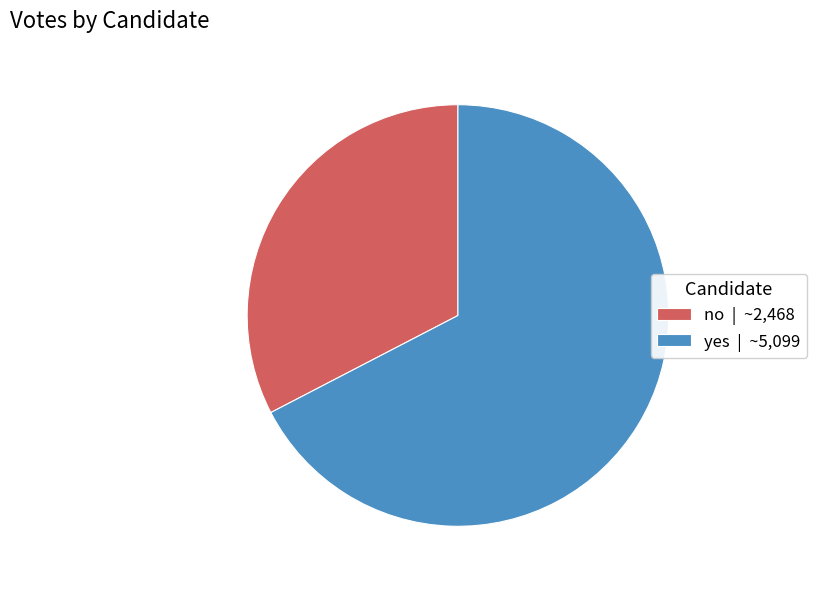

Combined, do no | ~2,468 and yes | ~5,099 account for over 50%?

Yes